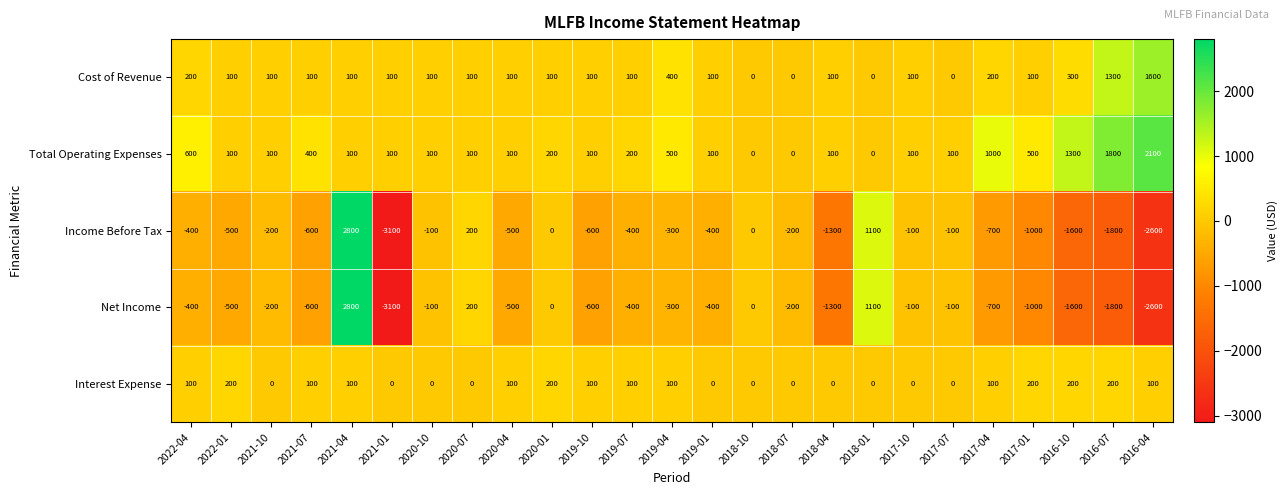

What is the difference between the highest and lowest values at 2021-04?

2700